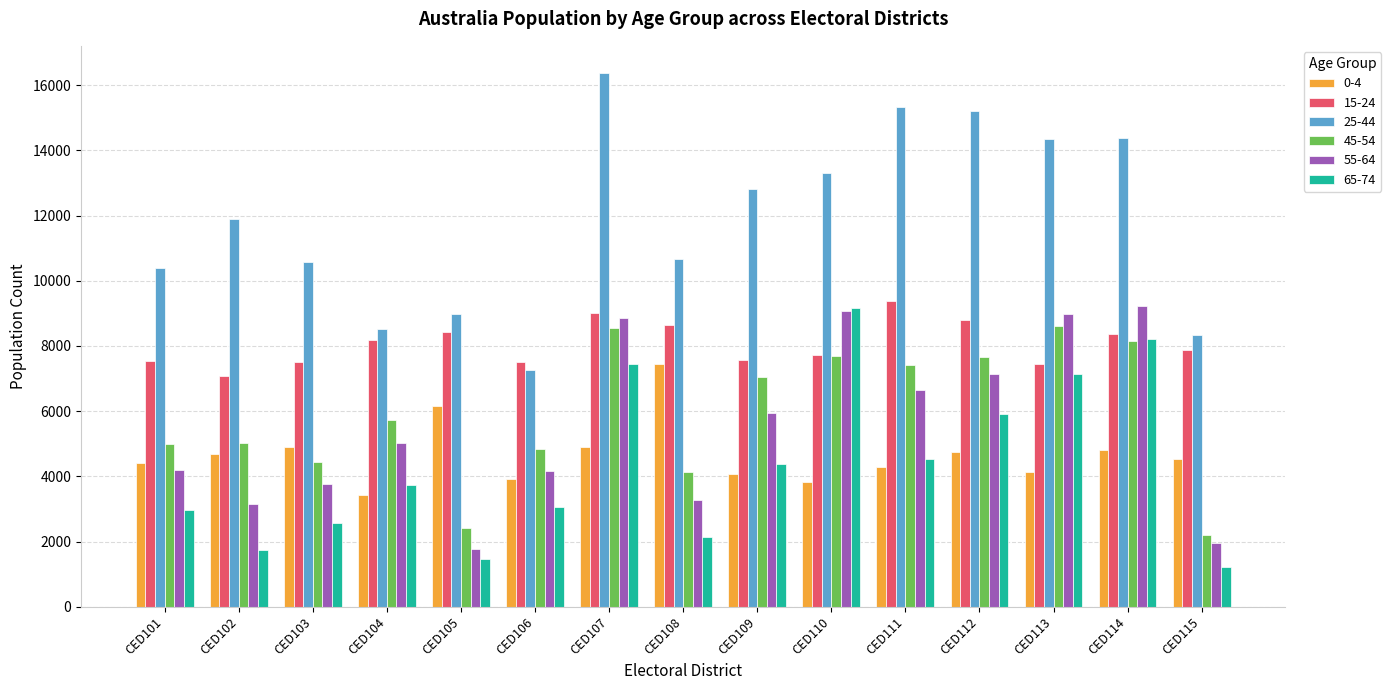

Where is 25-44 nearest to the value 11832?

CED102